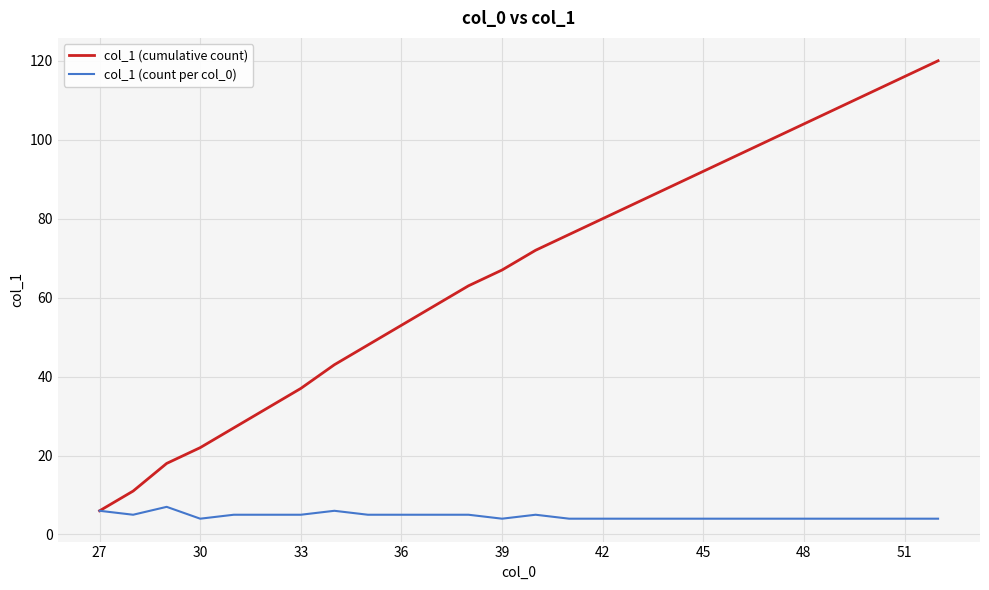

Rank the series by their average value, from highest to lowest.

col_1 (cumulative count), col_1 (count per col_0)